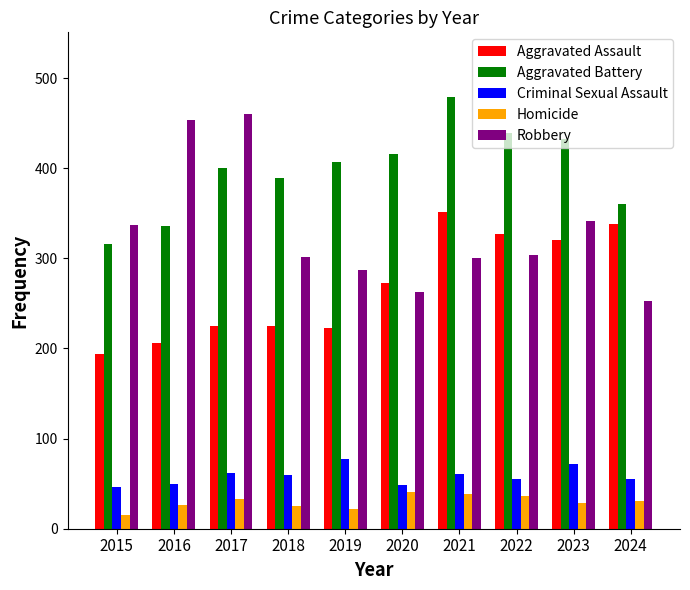

What value does the Homicide series have at 2019, to the nearest 10?

20